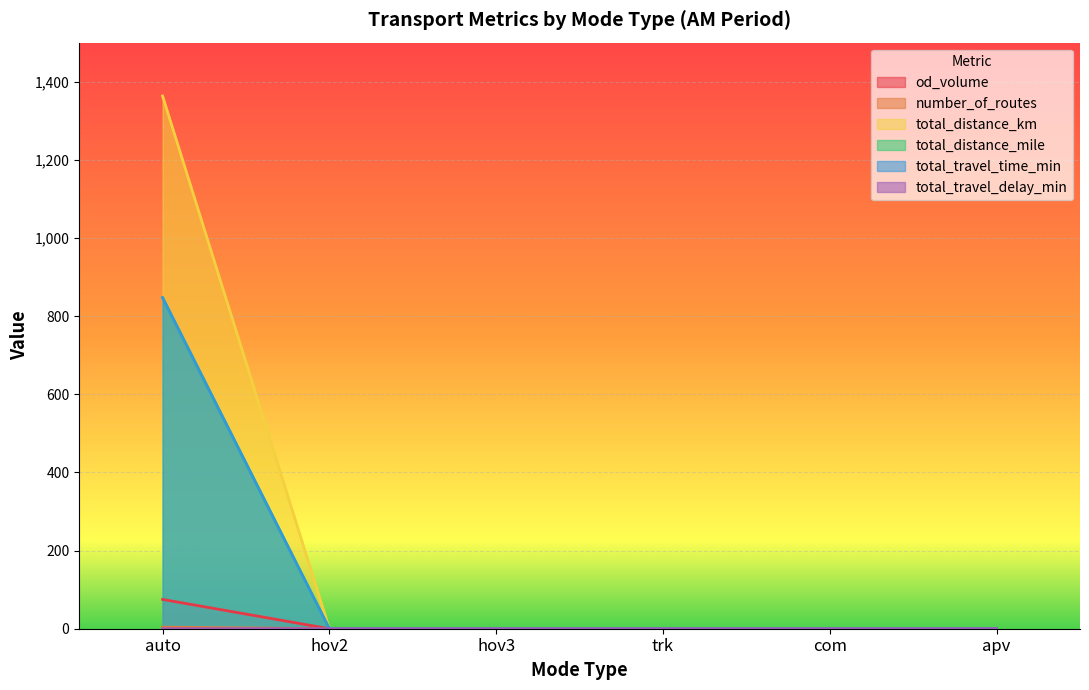

Which category has the lowest value across all series?

hov2